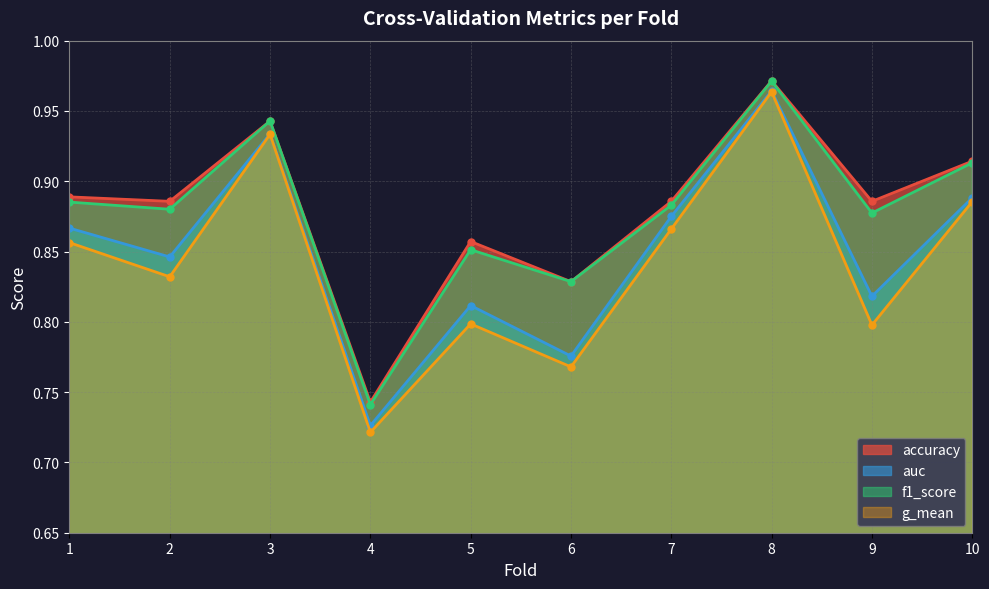

The g_mean series shows 0.7 at 4. True or false?

True